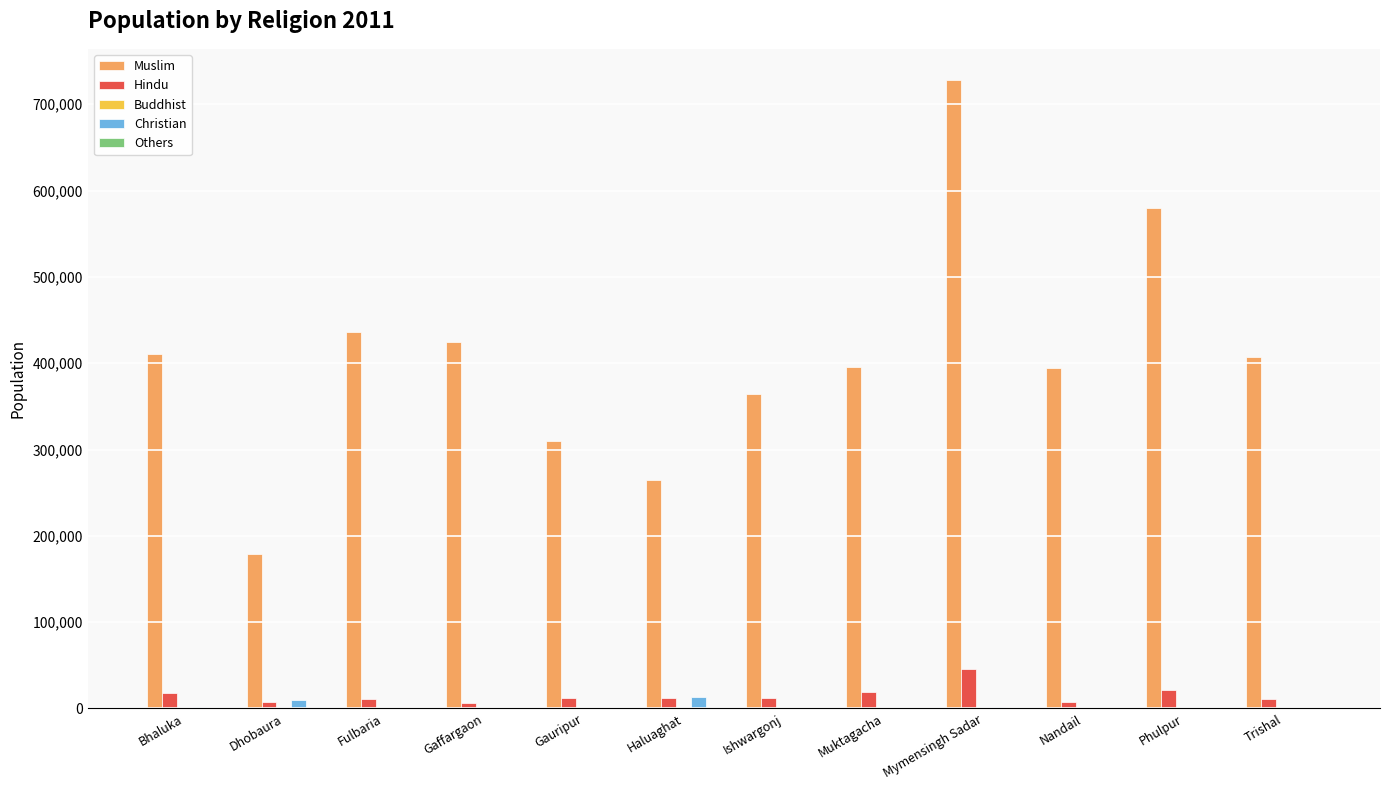

Which series has the largest total across all categories?

Muslim